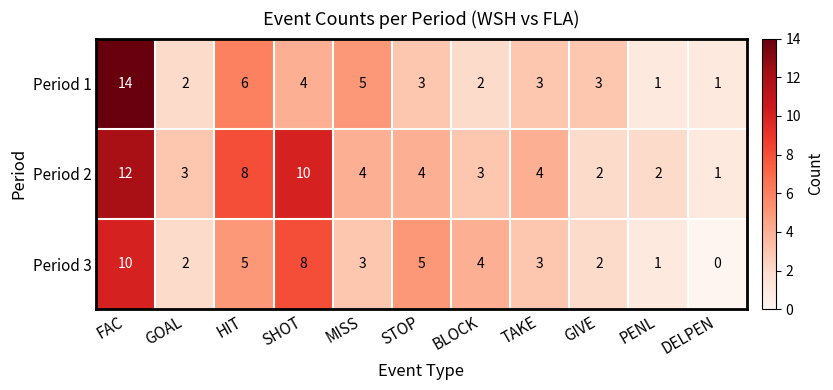

Which series has the largest total across all categories?

Period 2